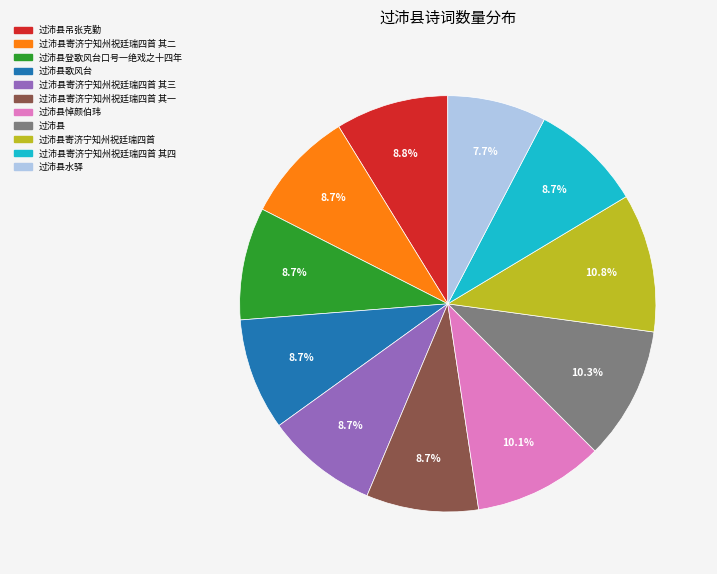

Is there a majority slice in this chart?

No